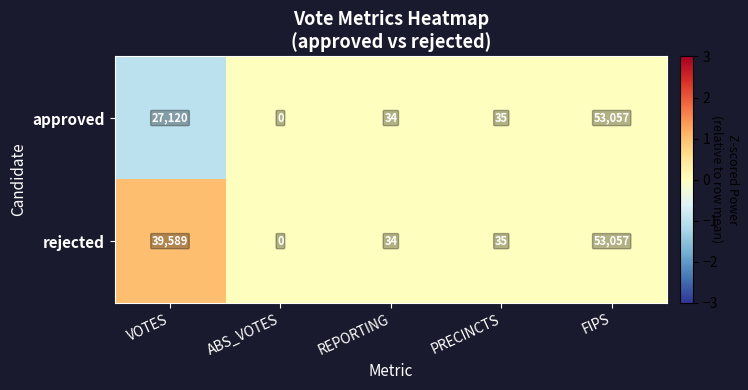

At which label is approved closest to 26528?

VOTES